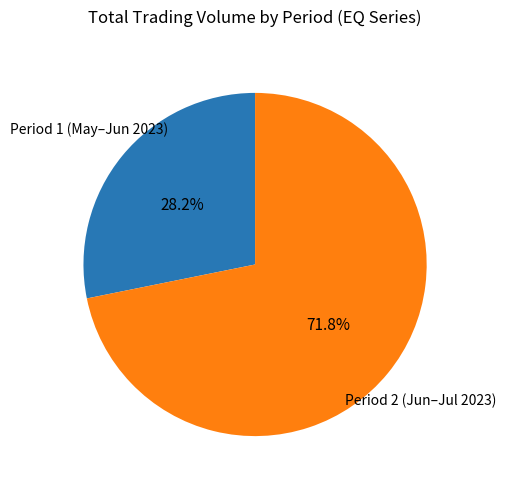

Rank the categories by value from lowest to highest.

Period 1 (May–Jun 2023), Period 2 (Jun–Jul 2023)